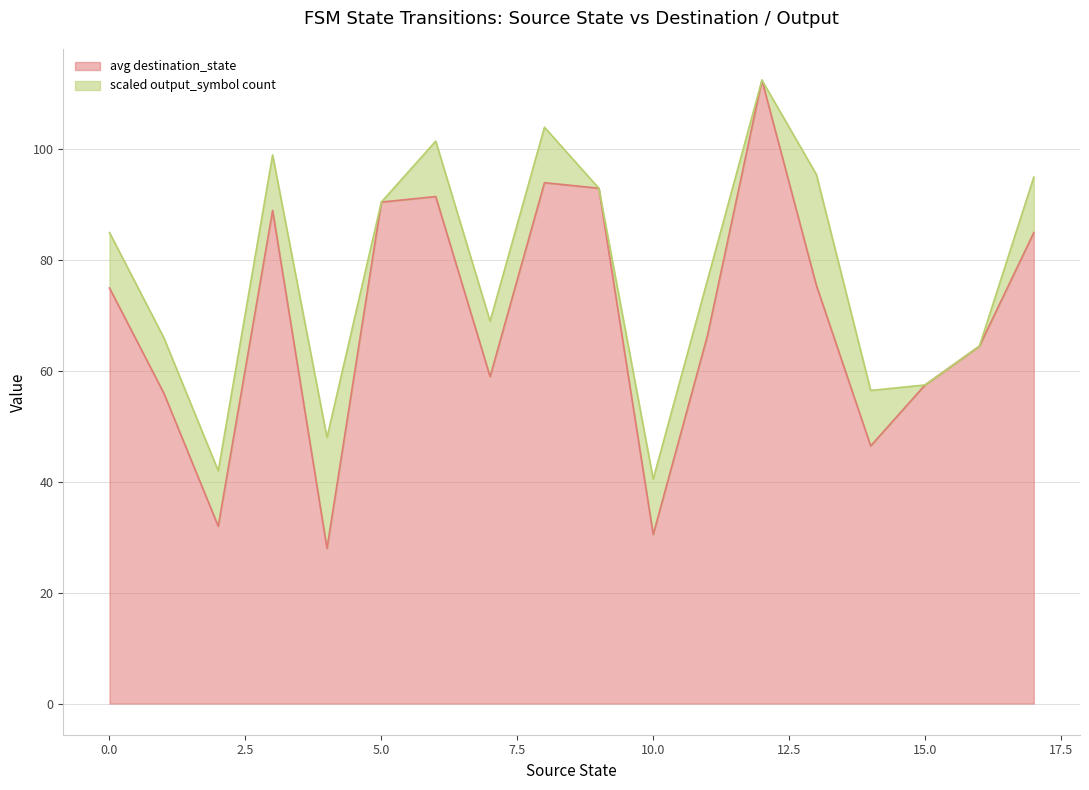

What is the difference between the maximum and minimum values in the avg destination_state series?

84.5